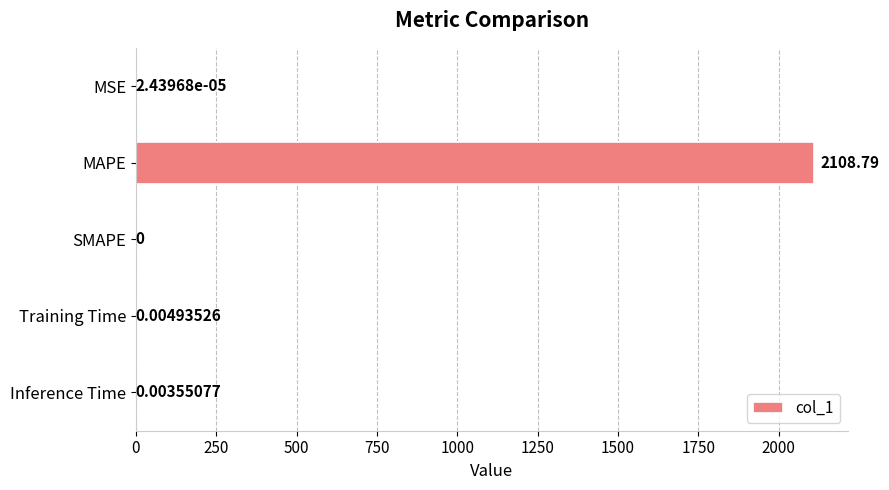

Are the bars grouped side by side (vs. stacked)?

No